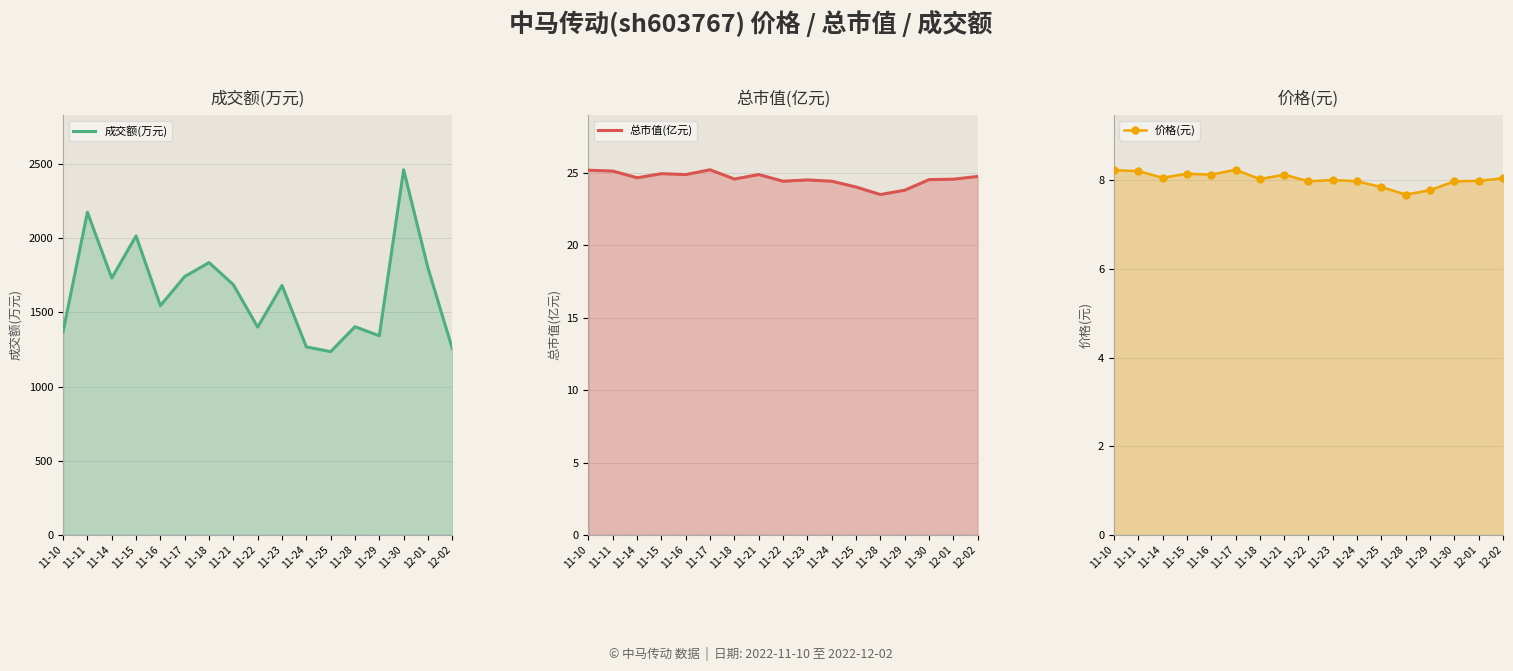

Reading right to left, list all the values displayed in this chart.

成交额(万元): 1256.0	1799.0	2460.0	1342.0	1403.0	1235.0	1267.0	1681.0	1400.0	1686.0	1835.0	1741.0	1545.0	2014.0	1731.0	2174.0	1370.0
总市值(亿元): 24.8	24.6	24.5	23.8	23.5	24.0	24.4	24.5	24.4	24.9	24.6	25.2	24.9	24.9	24.7	25.1	25.2
价格(元): 8.1	8.0	8.0	7.8	7.7	7.8	8.0	8.0	8.0	8.1	8.0	8.2	8.1	8.2	8.1	8.2	8.2